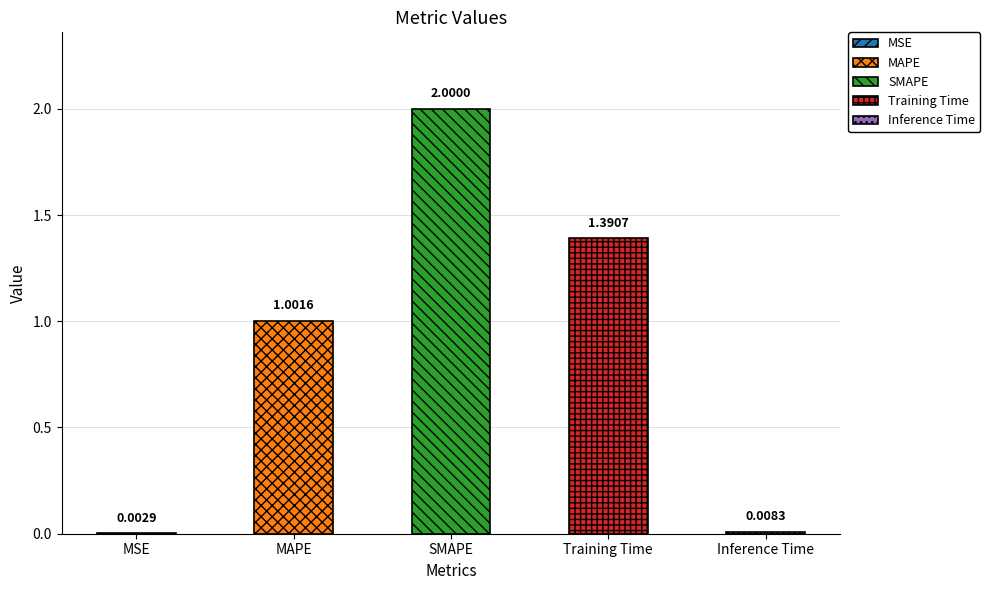

Does the chart contain any negative values?

No